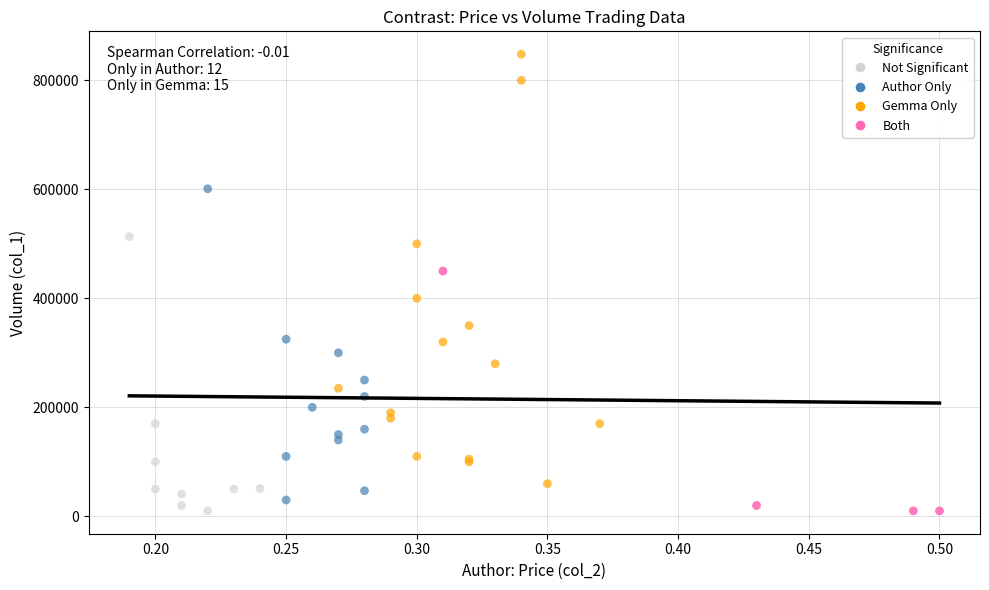

Which series has the widest spread of Y values?

Gemma Only